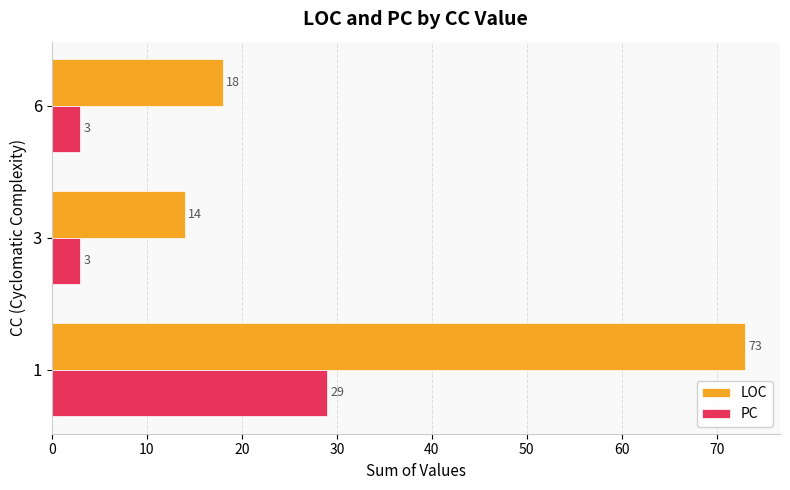

What is the greatest value displayed?

73